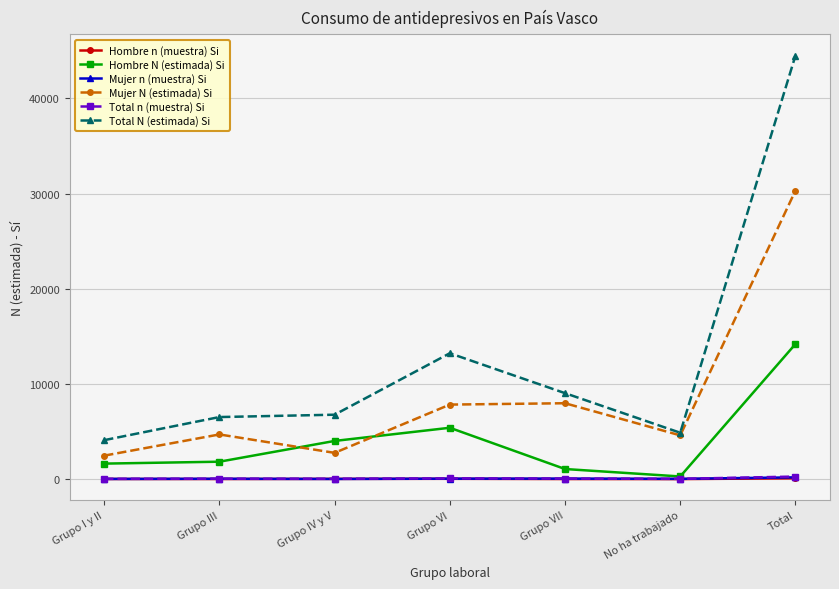

What is the sum of all Total N (estimada) Si values?

88996